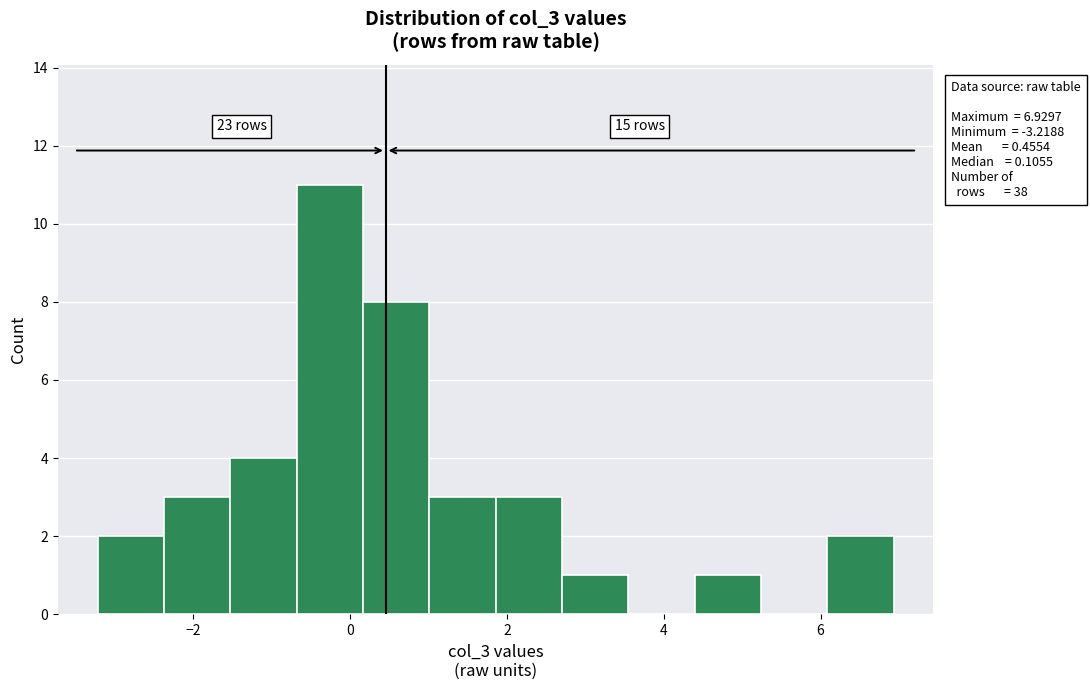

Over which range of the x-axis is the bar tallest?

-0.6 to 0.2